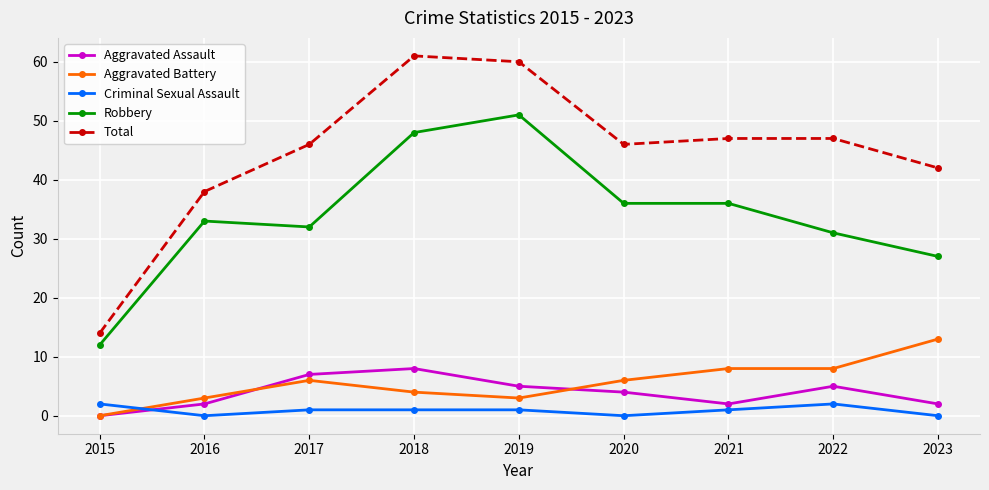

What is the value of the Robbery point at the 9th from the left?

27